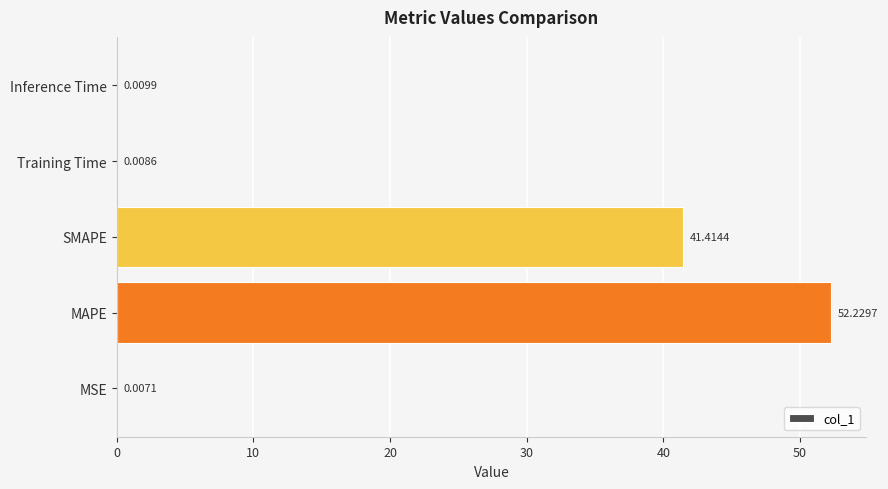

Where is the data nearest to the value 26?

SMAPE